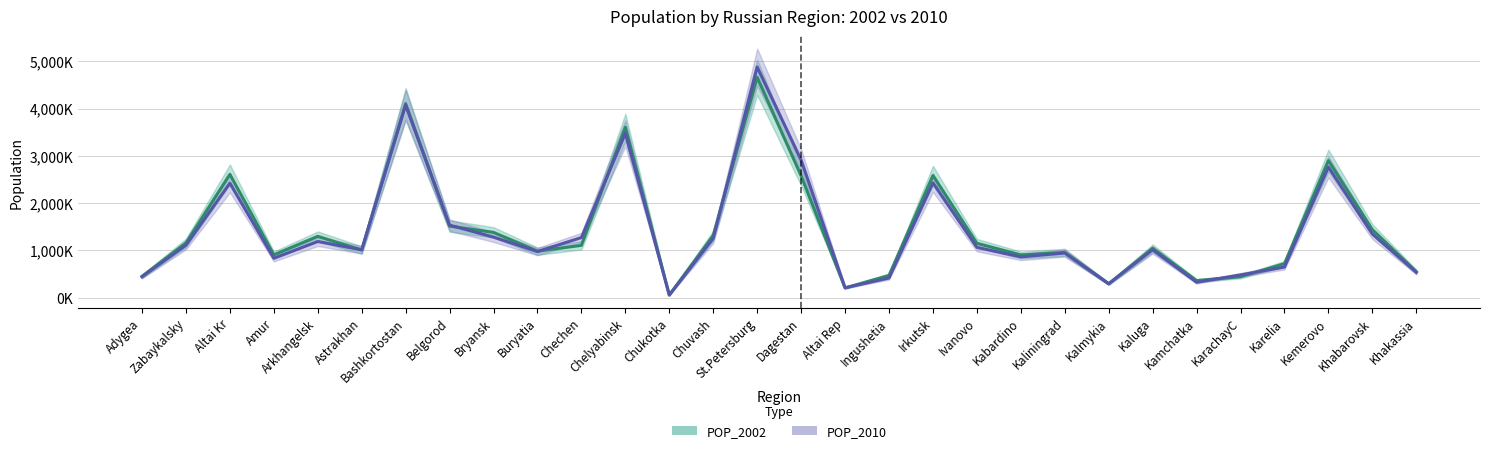

At how many categories does at least one series exceed 4340687?

1